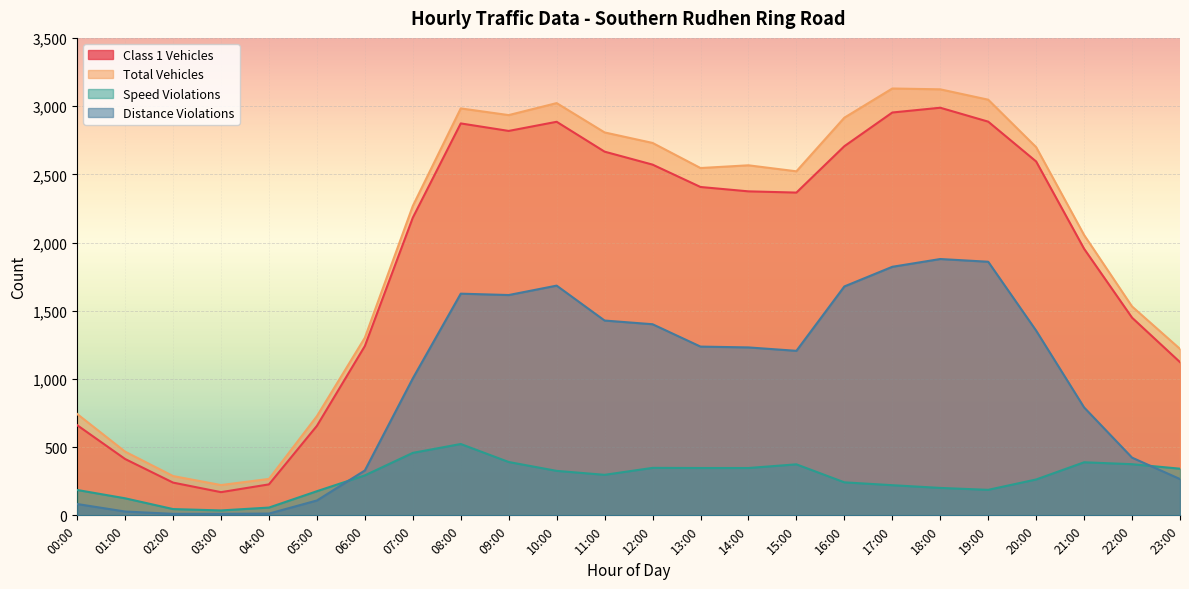

How many categories are shown in the chart?

24